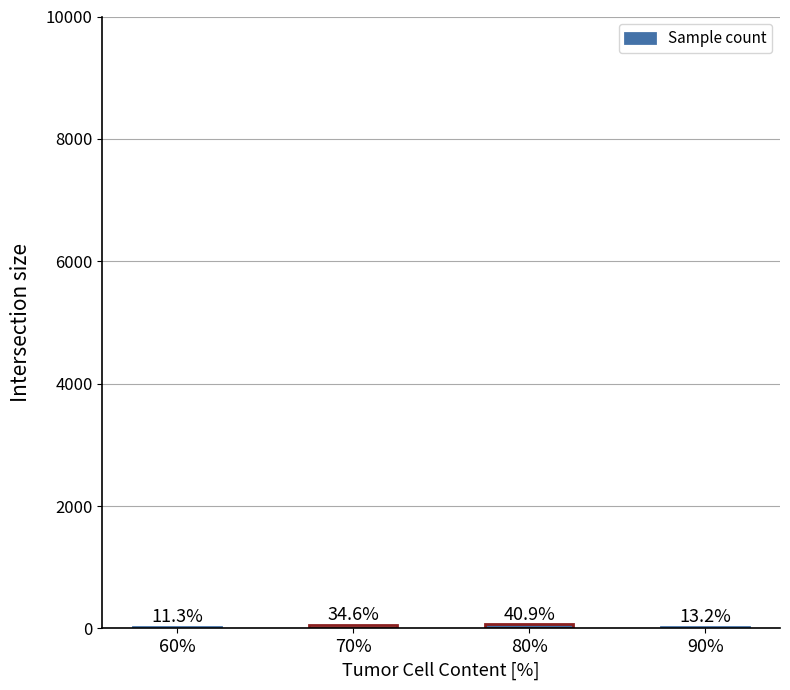

Does the chart contain any negative values?

No